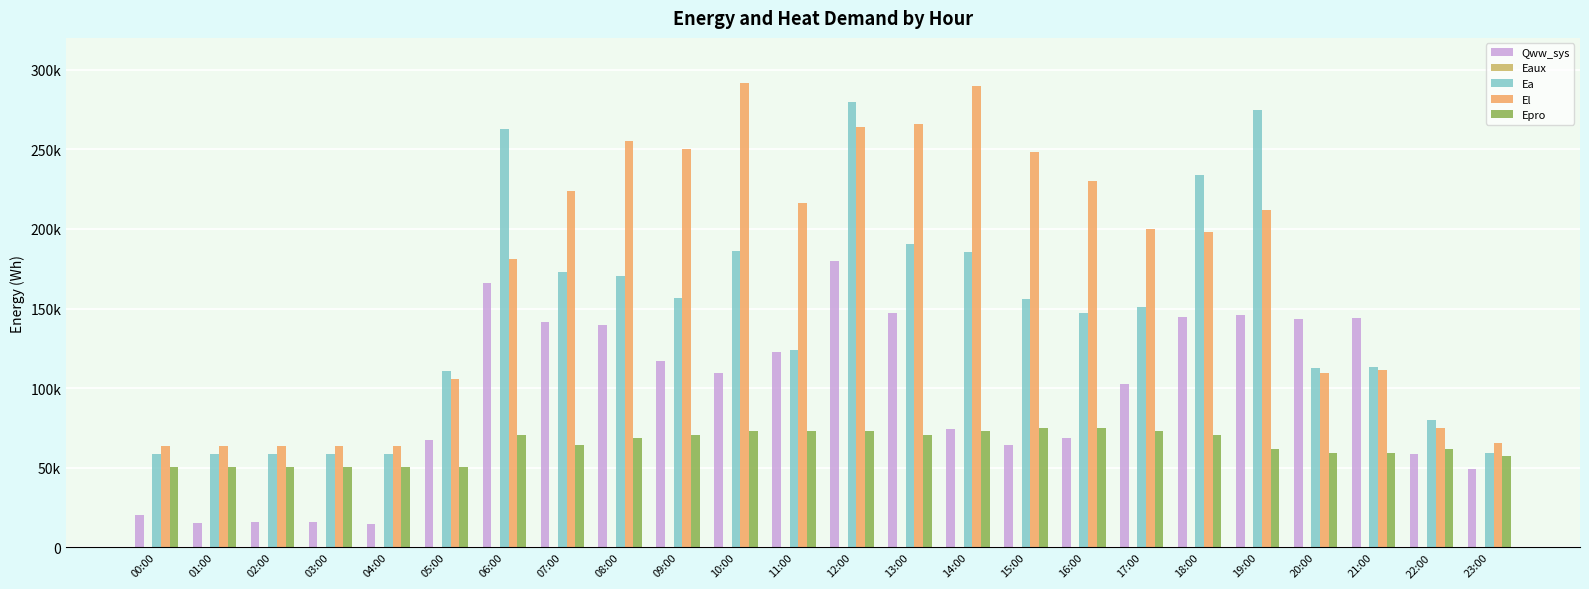

At which label does Eaux first exceed 76?

06:00